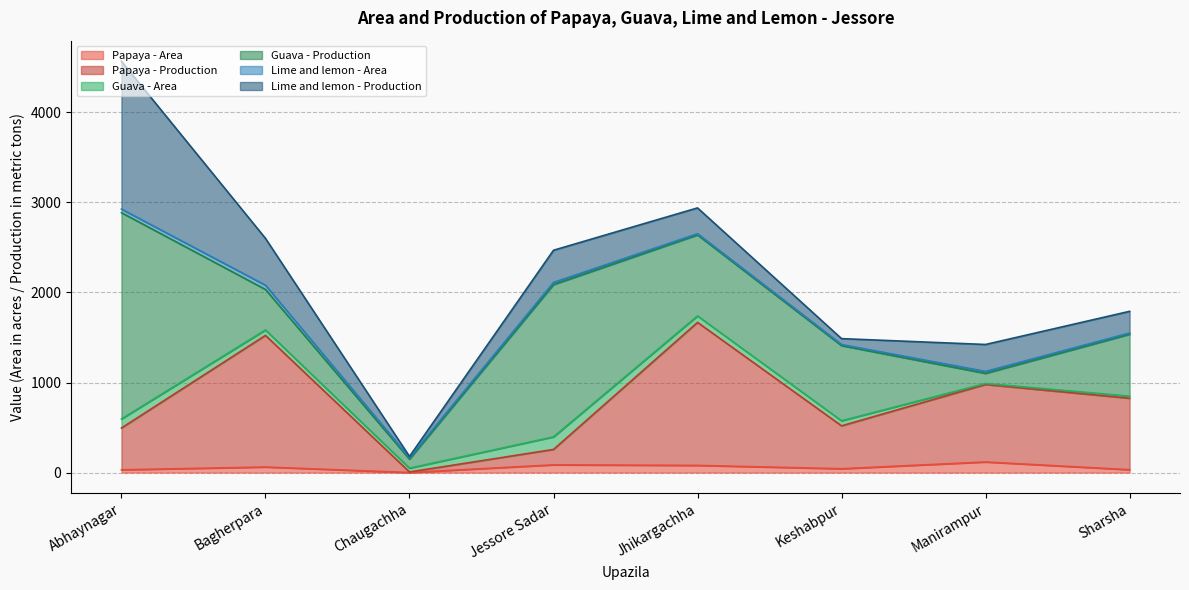

The value of Guava - Production at Abhaynagar is 2290. True or false?

True